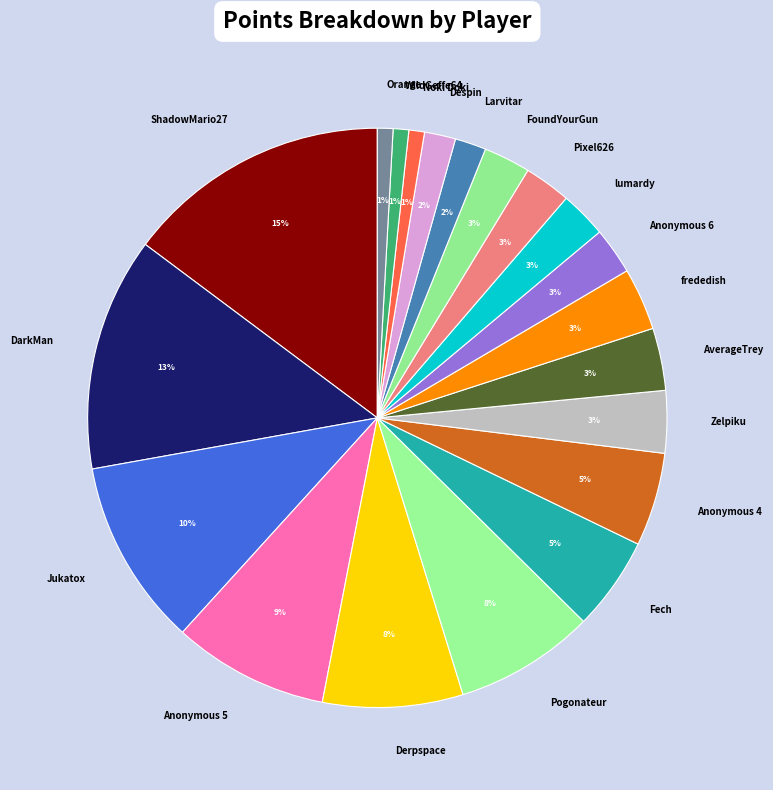

True or false: Anonymous 4 accounts for 1% of the total.

False